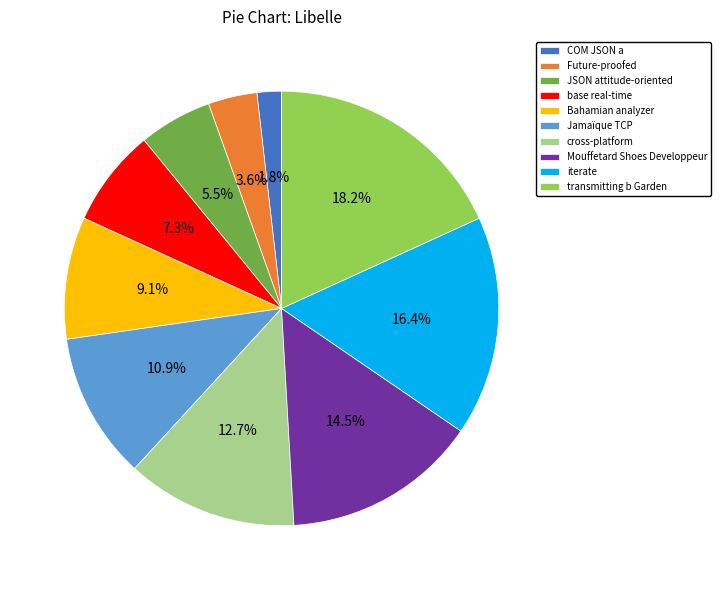

To the nearest percent, what portion does COM JSON a represent?

2%